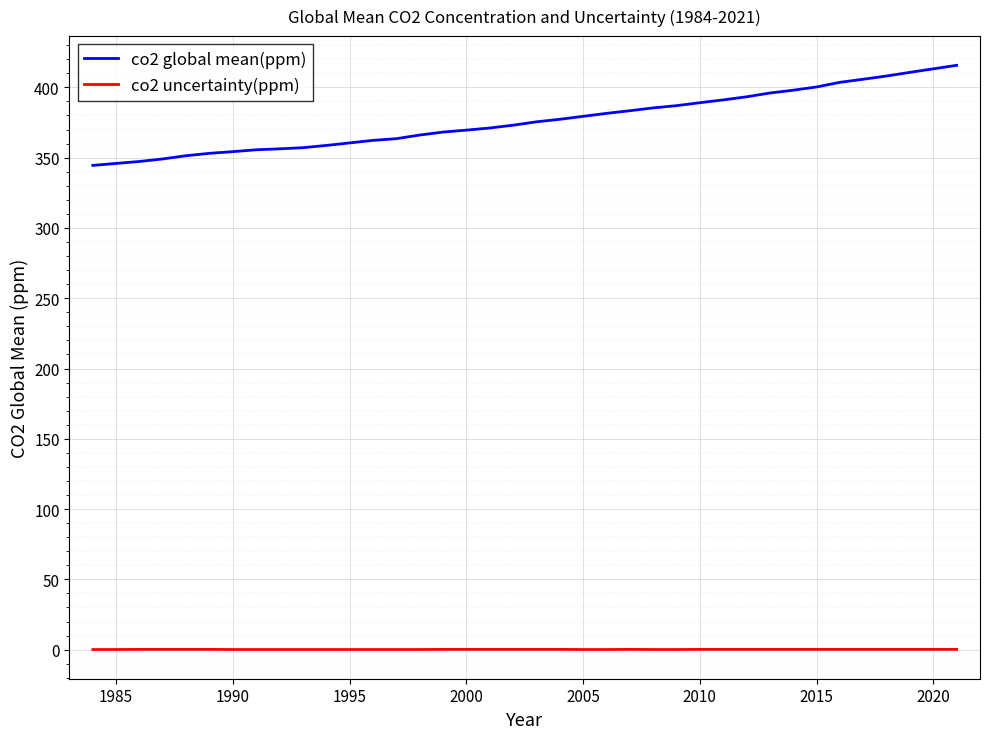

True or false: co2 uncertainty(ppm) and co2 global mean(ppm) cross at least once.

False